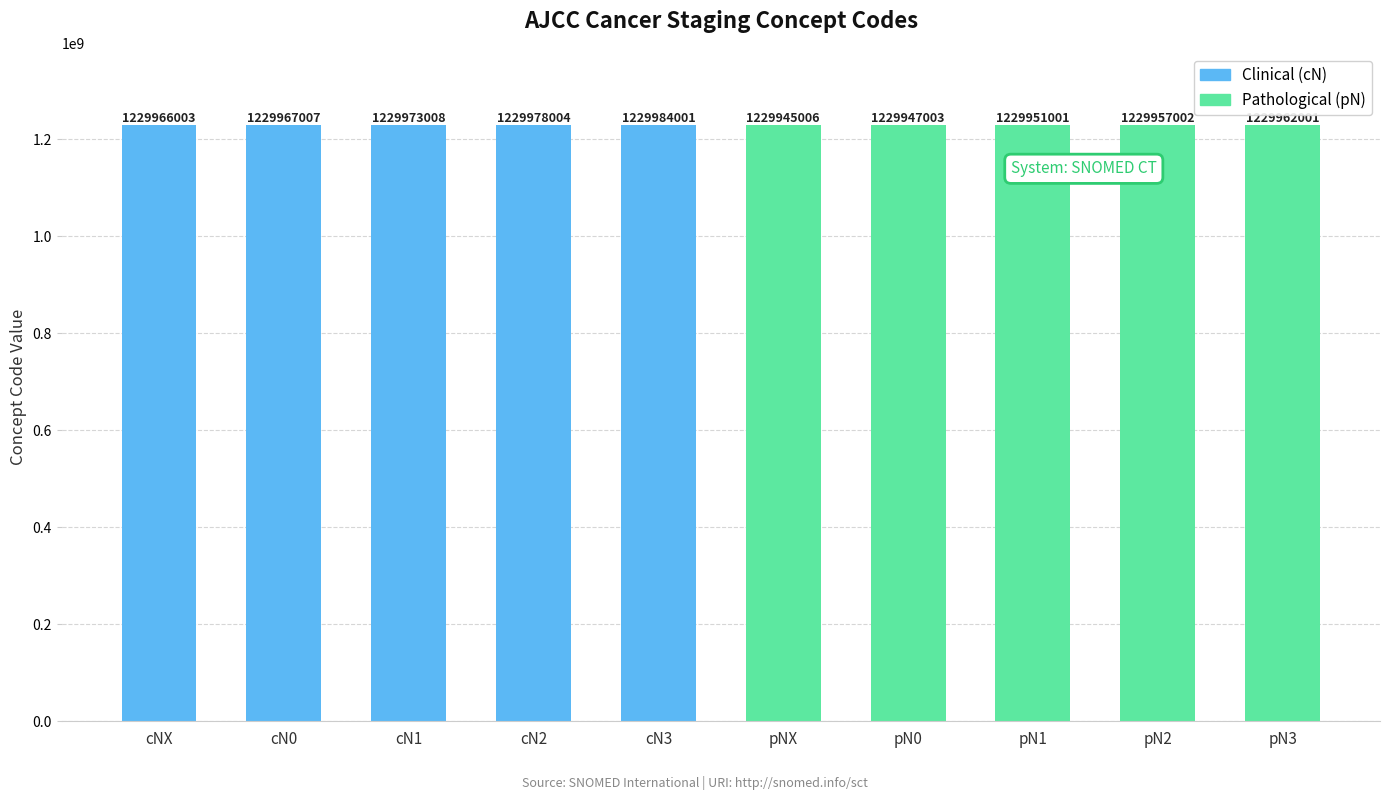

What is the change in value from cN0 to pN2?

-10005